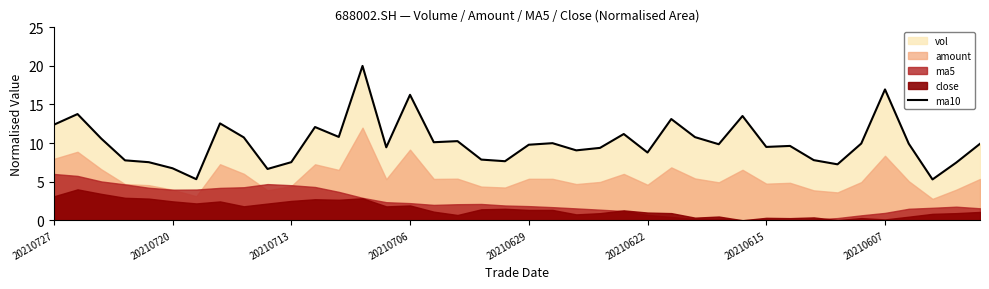

The chart shows a value of 9.1 at 22. True or false?

True